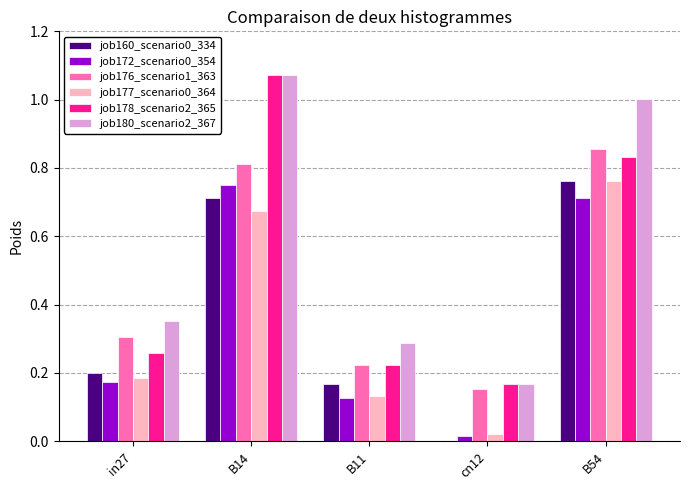

What is the sum of the job160_scenario0_334 values at B54 and B14?

1.5